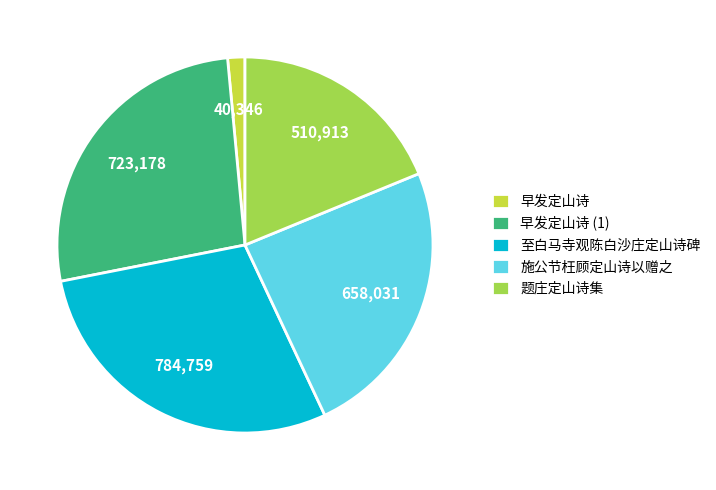

True or false: 题庄定山诗集 accounts for 19% of the total.

True